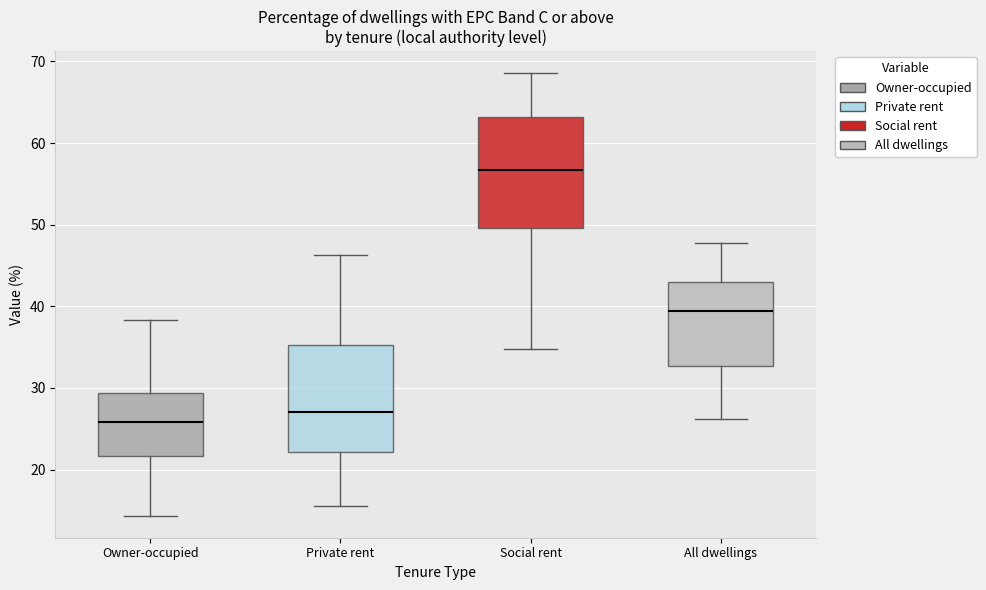

Reading left to right, read every box against the y-axis: the position of its median line, the range the box covers, and the ends of its whiskers. The values are not printed on the chart, so give them approximately, as read against the axis.

Owner-occupied: median 26, box 22 to 29, whiskers 14 to 38
Private rent: median 27, box 22 to 35, whiskers 16 to 46
Social rent: median 57, box 50 to 63, whiskers 35 to 69
All dwellings: median 39, box 33 to 43, whiskers 26 to 48